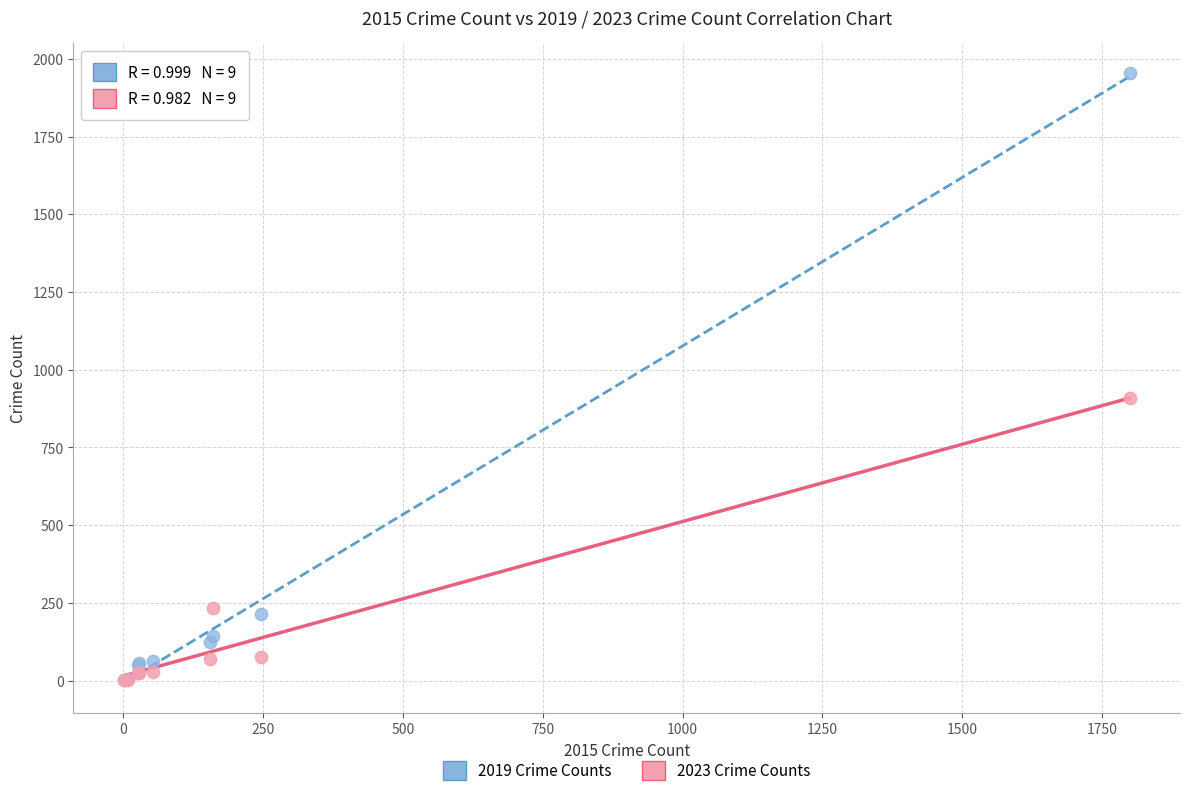

In the 2019 Crime Counts series, what Y value is closest to 978?

213